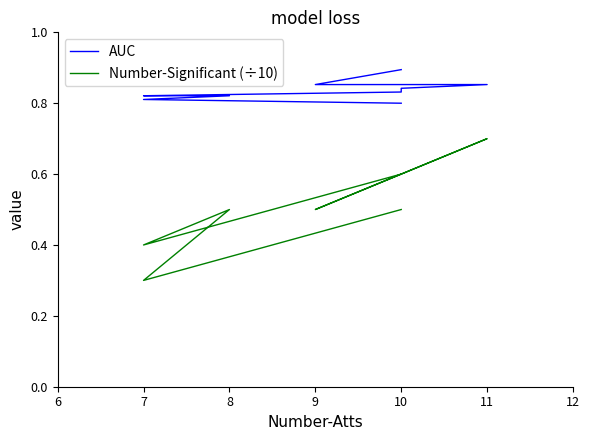

Does the chart have visible grid lines?

No